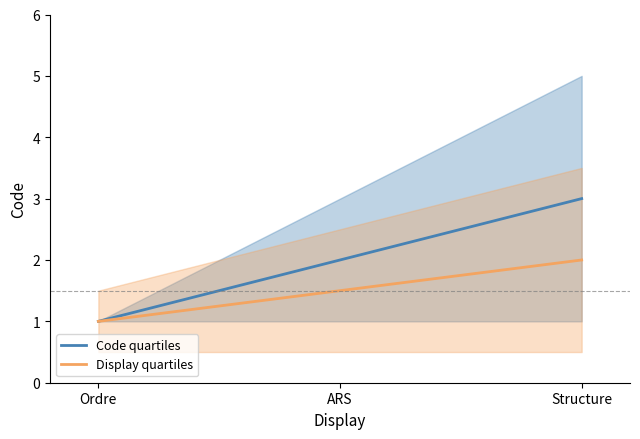

Where does the Code quartiles series first go above 2?

Structure